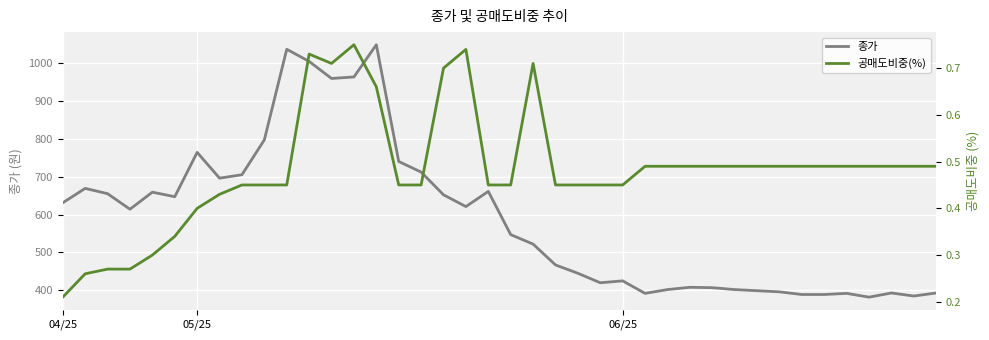

What are all the series names shown in the legend?

종가, 공매도비중(%)